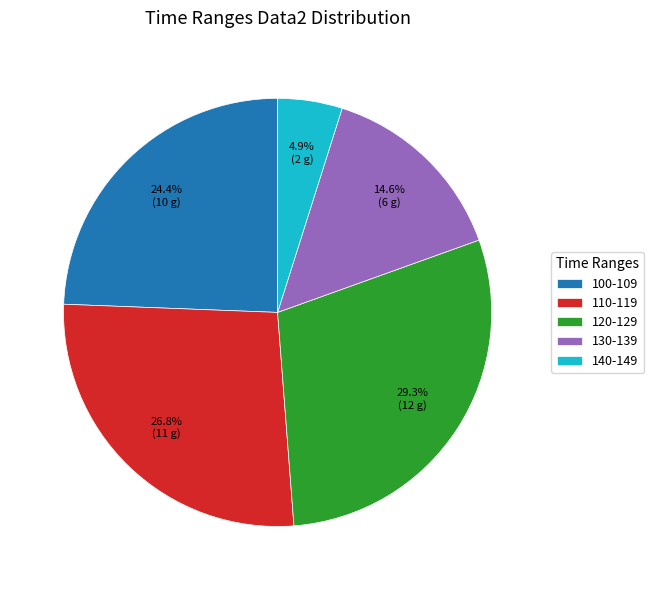

Do 110-119 and 140-149 together represent more than half of the pie?

No